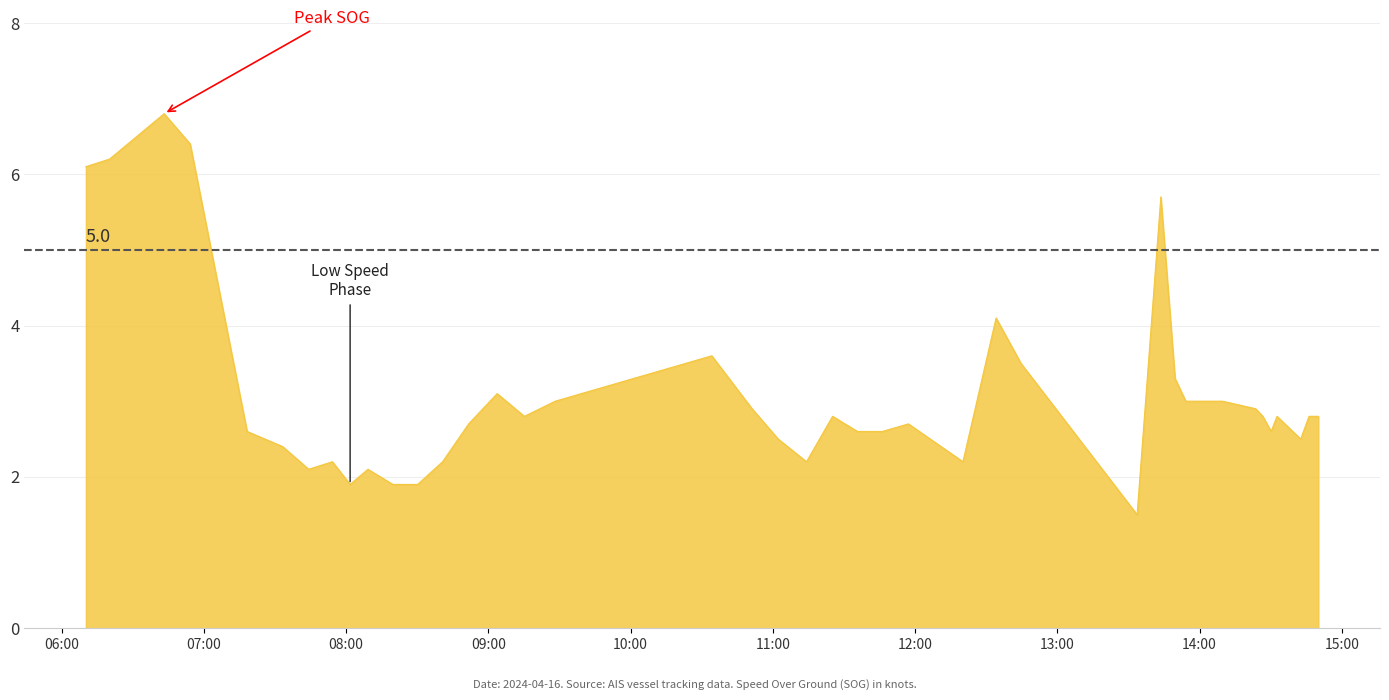

What is the minimum value shown in the chart?

1.5